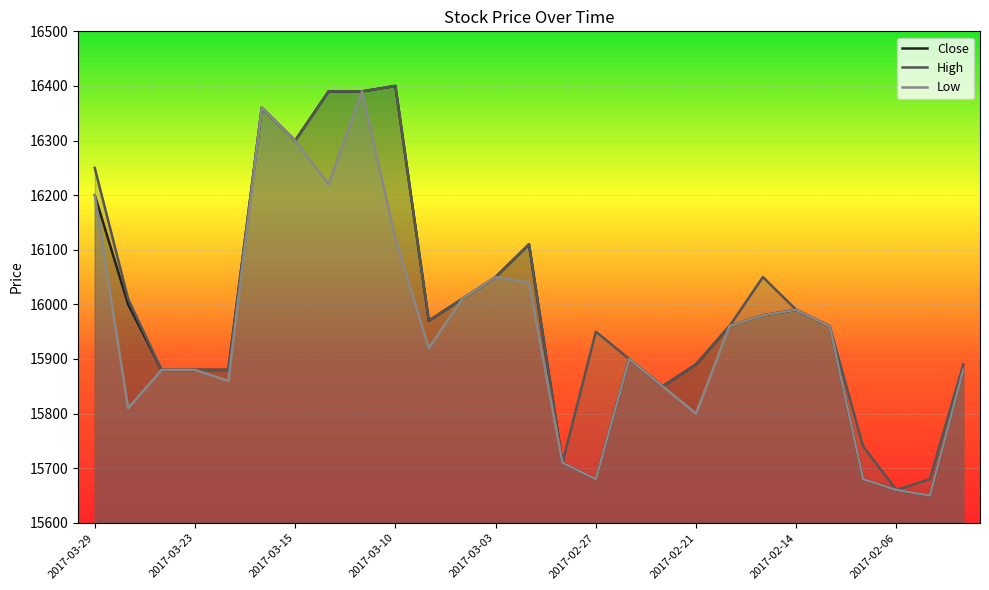

What is the greatest value displayed?

16400